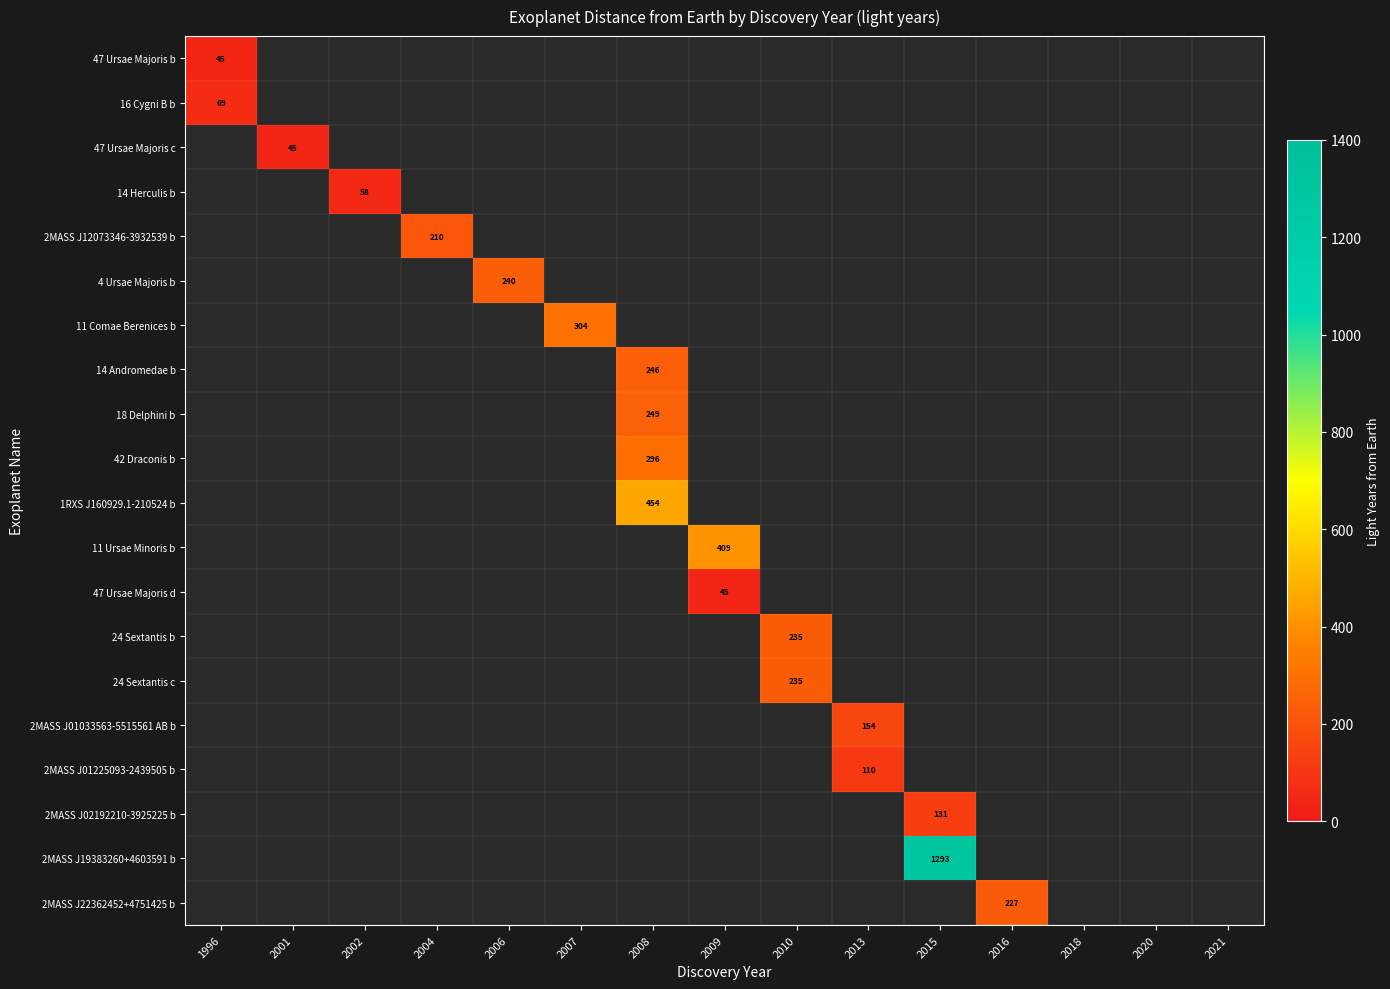

Which label corresponds to the smallest value in the chart?

1996